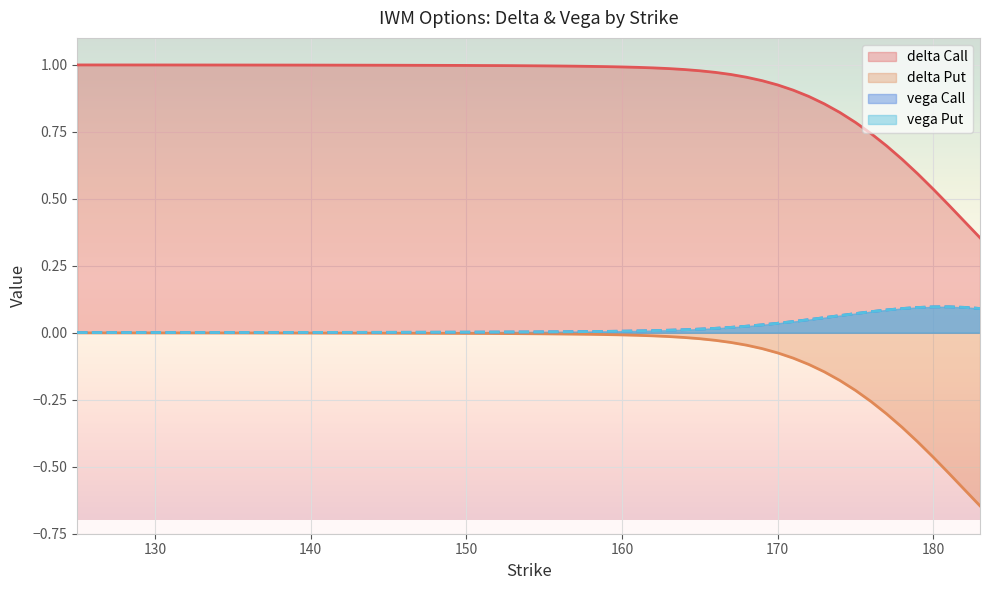

At 177, list the series in order from smallest to largest.

delta_P, vega_C, vega_P, delta_C